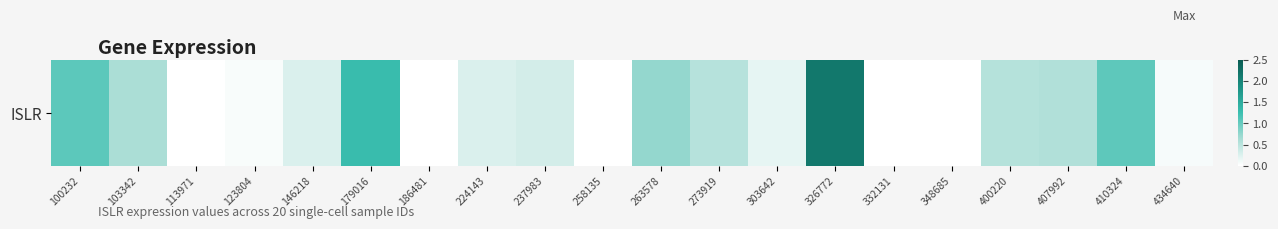

Which has a higher value, 407992 or 263578?

263578